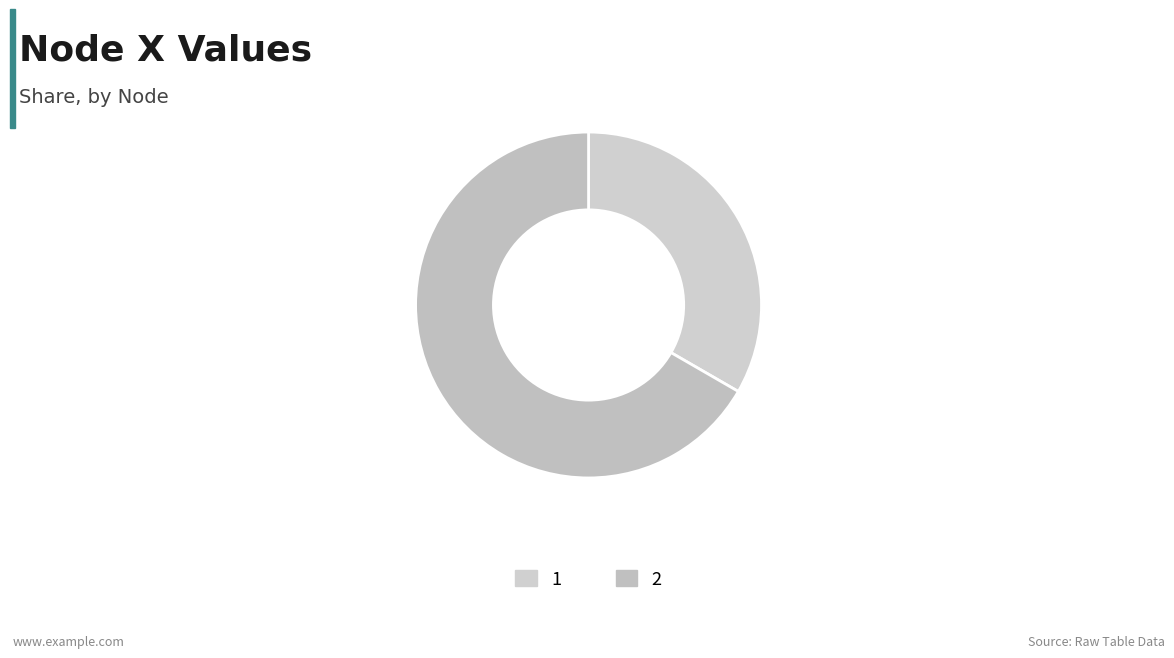

What is the smallest slice in the pie chart?

1